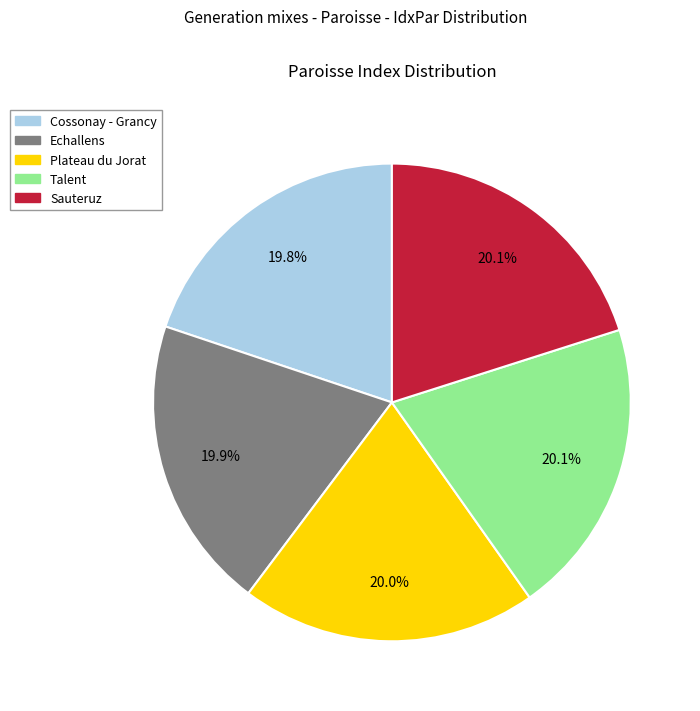

How much of the chart is everything except Cossonay - Grancy?

80.2%